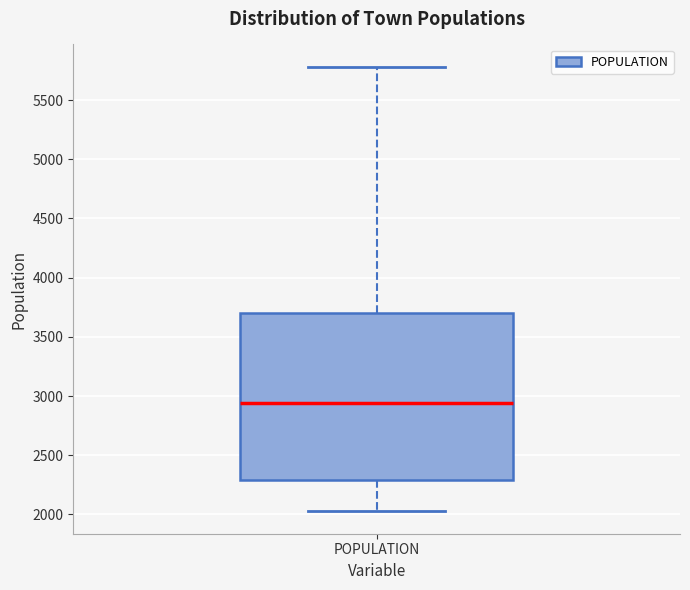

Read this box plot against the y-axis: the position of the median line, the range covered by the box, and the ends of both whiskers. The values are not printed on the chart, so give them approximately, as read against the axis.

median 2950, box 2300 to 3700, whiskers 2050 to 5800